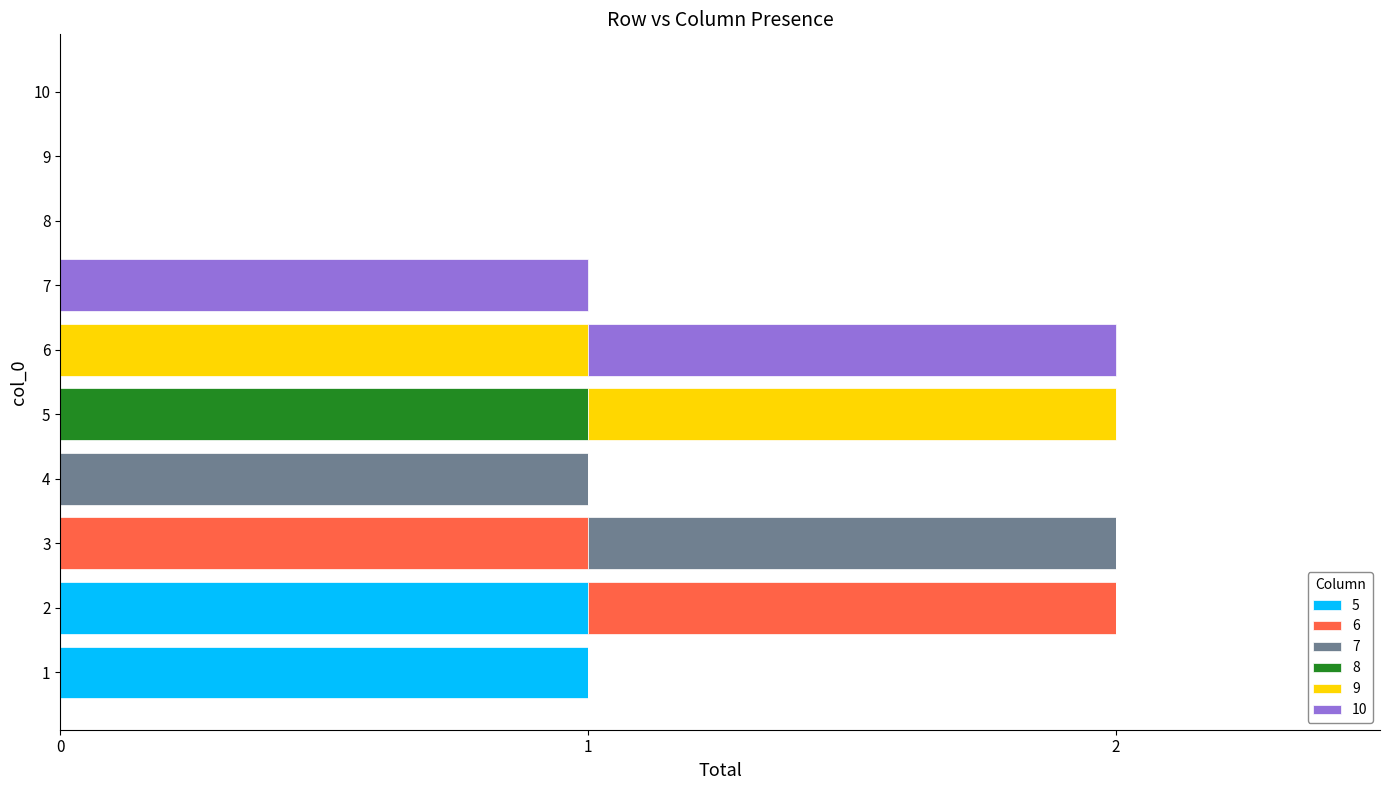

Reading left to right, list all the values displayed in this chart.

5: 1	1	0	0	0	0	0	0	0	0
6: 0	1	1	0	0	0	0	0	0	0
7: 0	0	1	1	0	0	0	0	0	0
8: 0	0	0	0	1	0	0	0	0	0
9: 0	0	0	0	1	1	0	0	0	0
10: 0	0	0	0	0	1	1	0	0	0